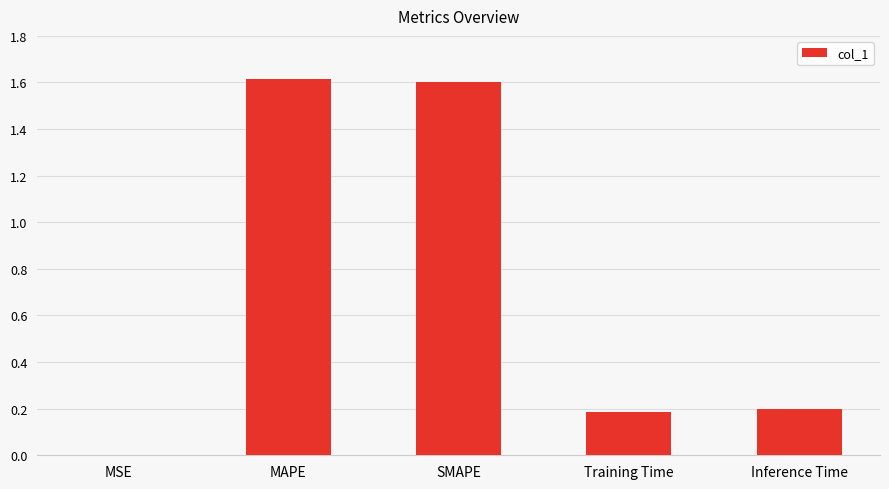

What is the sum of the values at SMAPE and MSE?

1.6